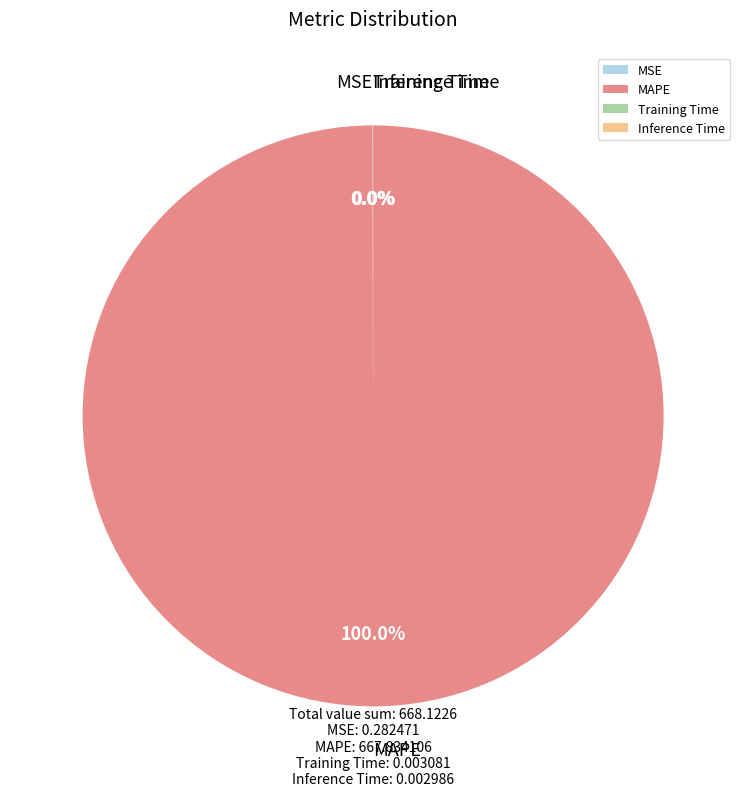

Which category has the biggest portion of the pie?

MAPE